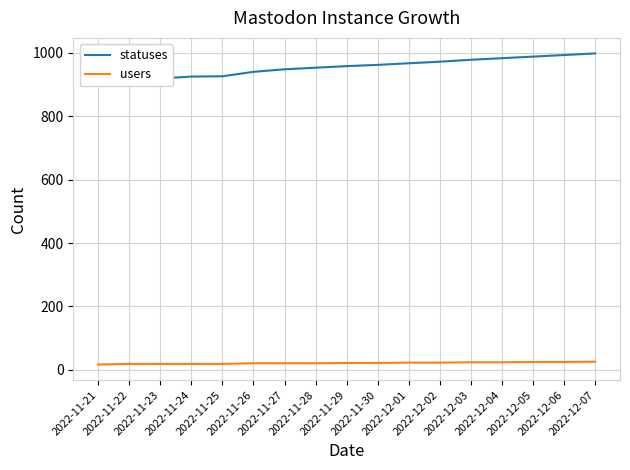

List the labels in order of users value, largest first.

2022-12-07, 2022-12-05, 2022-12-06, 2022-12-03, 2022-12-04, 2022-12-01, 2022-12-02, 2022-11-29, 2022-11-30, 2022-11-26, 2022-11-27, 2022-11-28, 2022-11-22, 2022-11-23, 2022-11-24, 2022-11-25, 2022-11-21